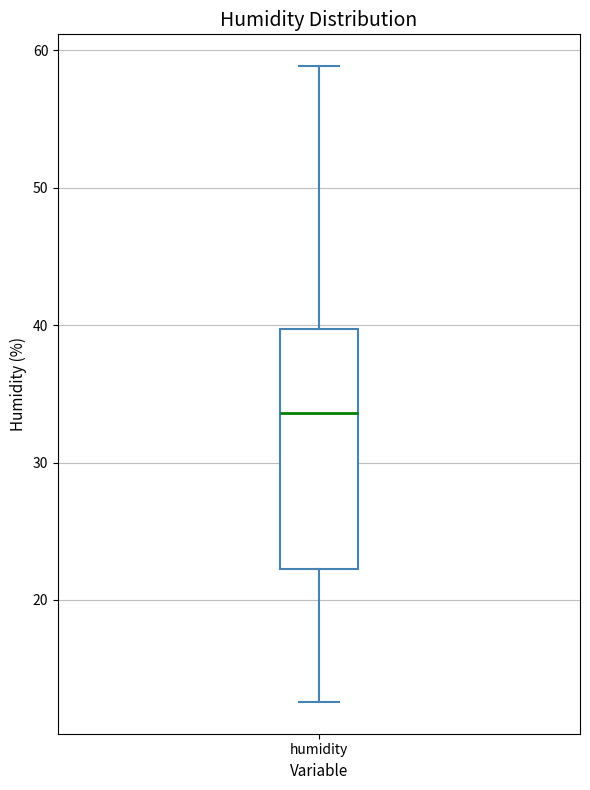

Transcribe this box plot: give where the median line is, the range the box spans, and where the two whiskers end, as read against the y-axis. The values are not printed on the chart, so give them approximately, as read against the axis.

median 34, box 22 to 40, whiskers 13 to 59